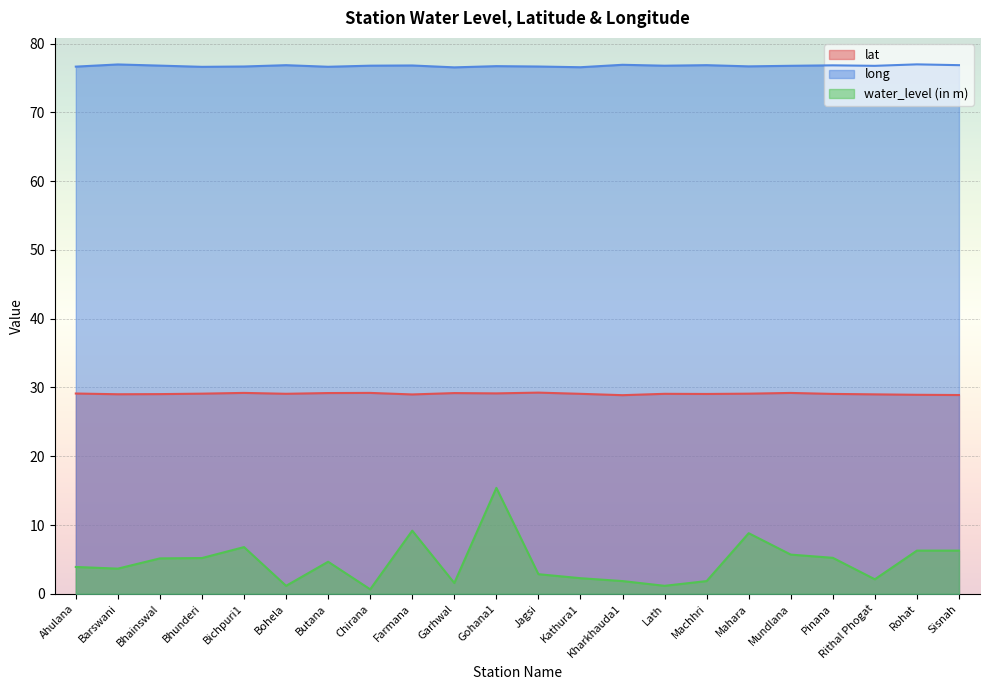

Which series has the largest total across all categories?

long